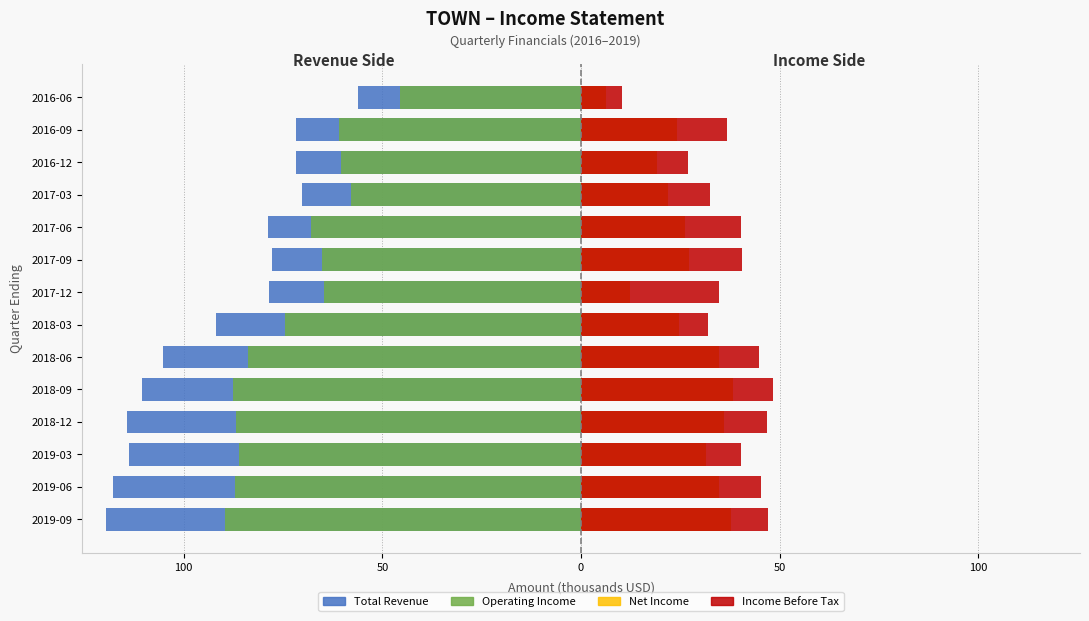

Reading left to right, what are all the values shown in this chart?

Total Revenue: -119.6	-117.9	-113.8	-114.3	-110.4	-105.3	-91.9	-78.5	-77.9	-78.7	-70.1	-71.8	-71.8	-56.2
Operating Income: -89.6	-87.0	-86.0	-86.9	-87.5	-83.8	-74.4	-64.8	-65.3	-68.0	-57.8	-60.3	-60.9	-45.6
Net Income: 37.7	34.6	31.4	36.0	38.3	34.8	24.7	12.3	27.2	26.2	22.0	19.0	24.2	6.3
Income Before Tax: 47.1	45.2	40.3	46.8	48.4	44.8	32.0	34.6	40.5	40.2	32.4	27.0	36.8	10.3